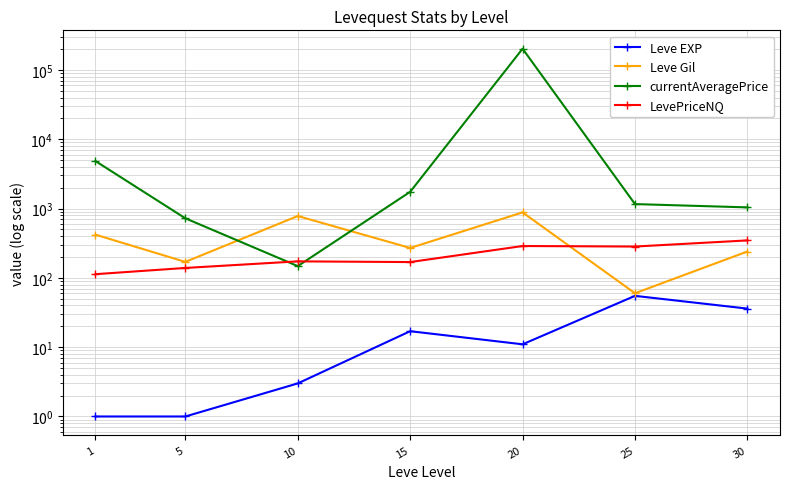

What is the difference between the maximum and second lowest values in the Leve EXP series?

54.0